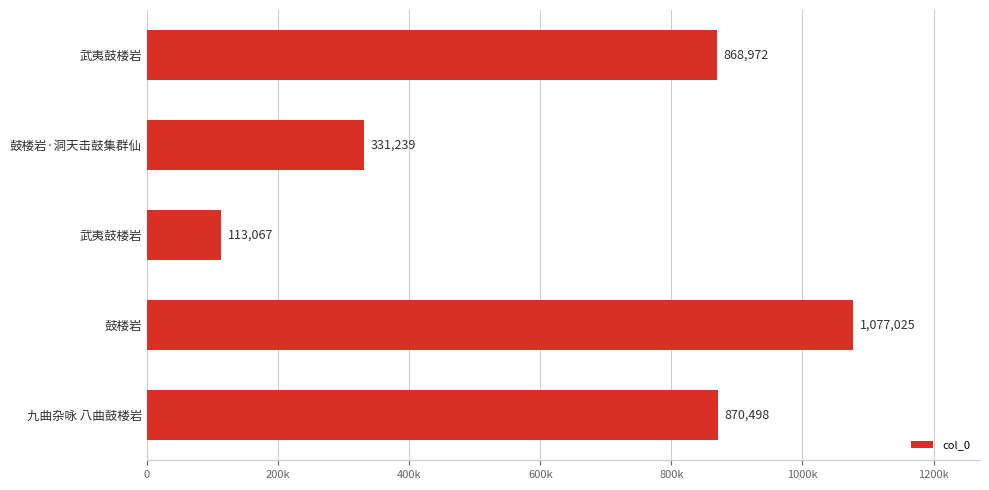

Are the bars horizontal?

Yes